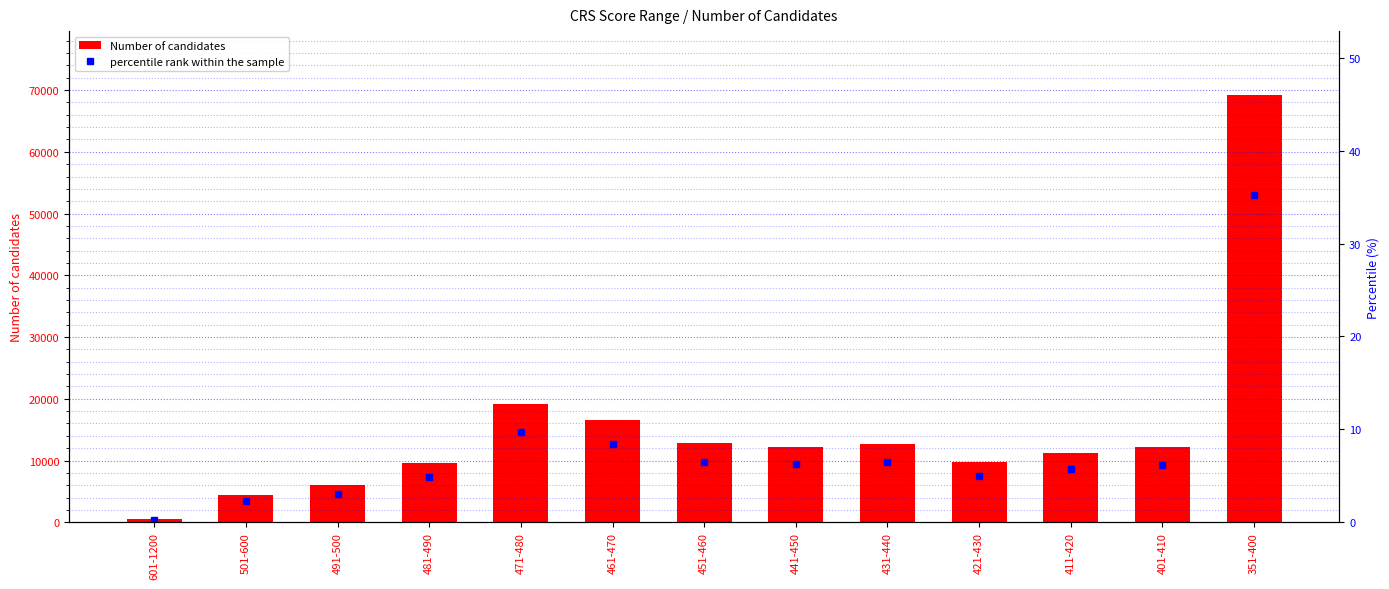

Which category has the lowest value in the percentile rank within the sample series?

601-1200